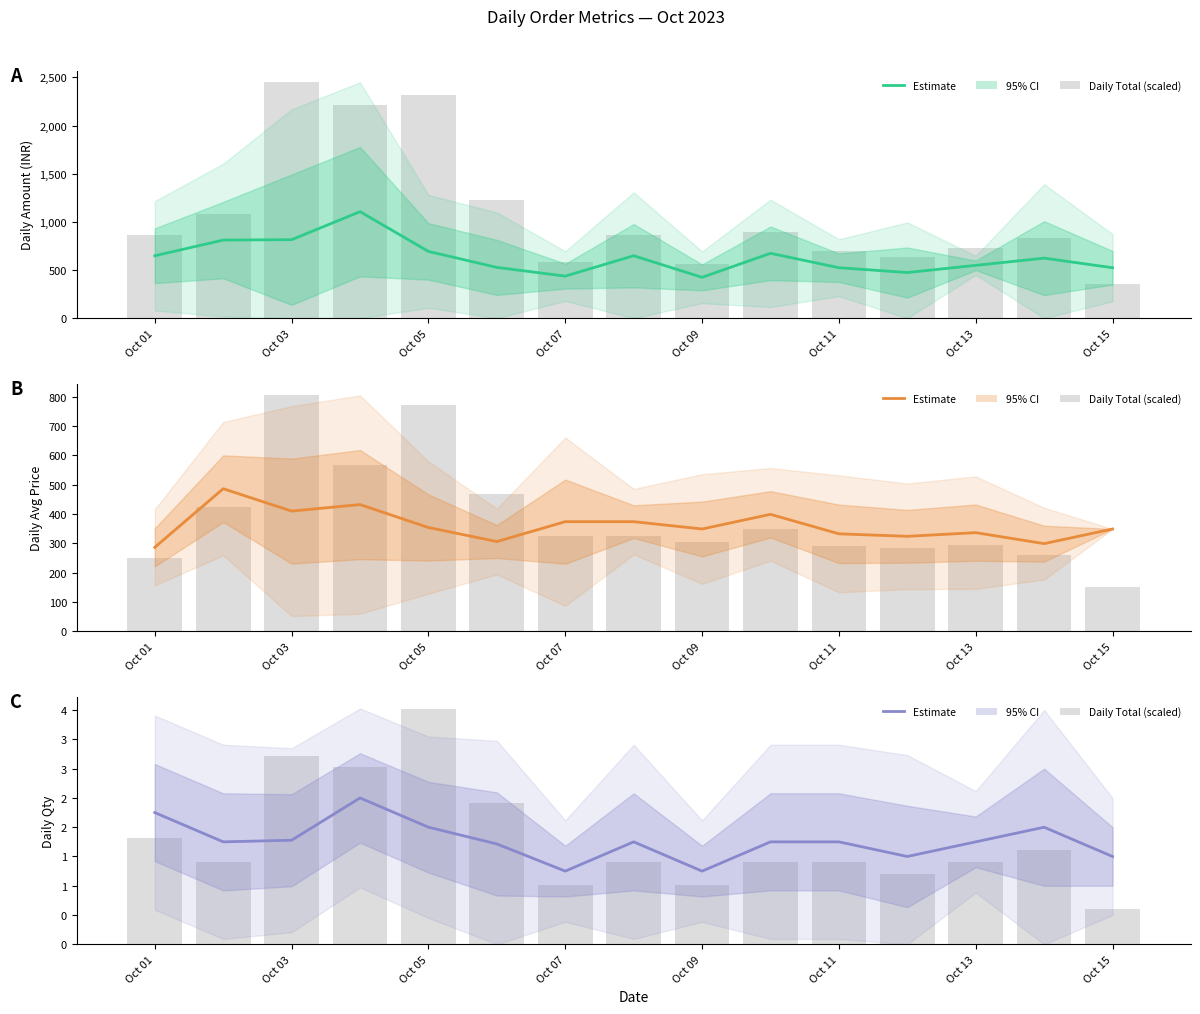

What position from the left is Oct 07?

7